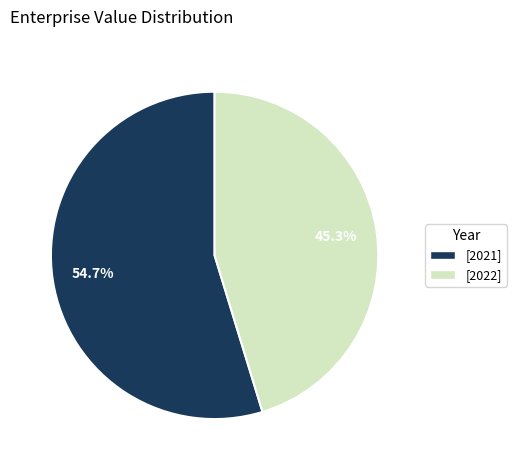

Which slice is the smallest?

[2022]